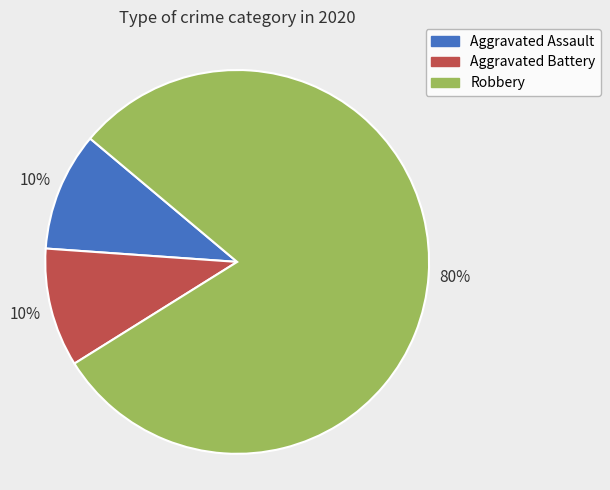

Count the number of slices in the pie.

3